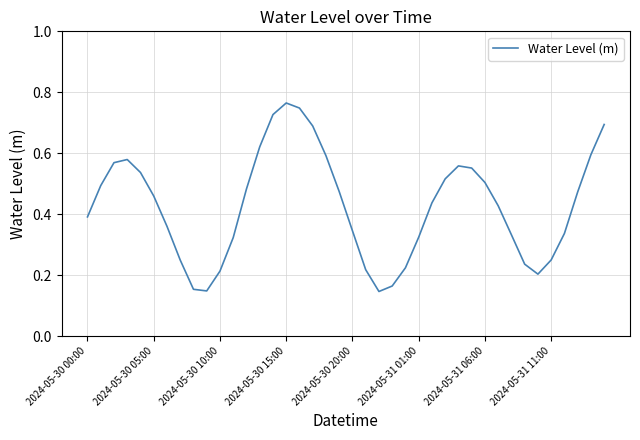

How many points are higher than both their immediate neighbors (excluding endpoints)?

3